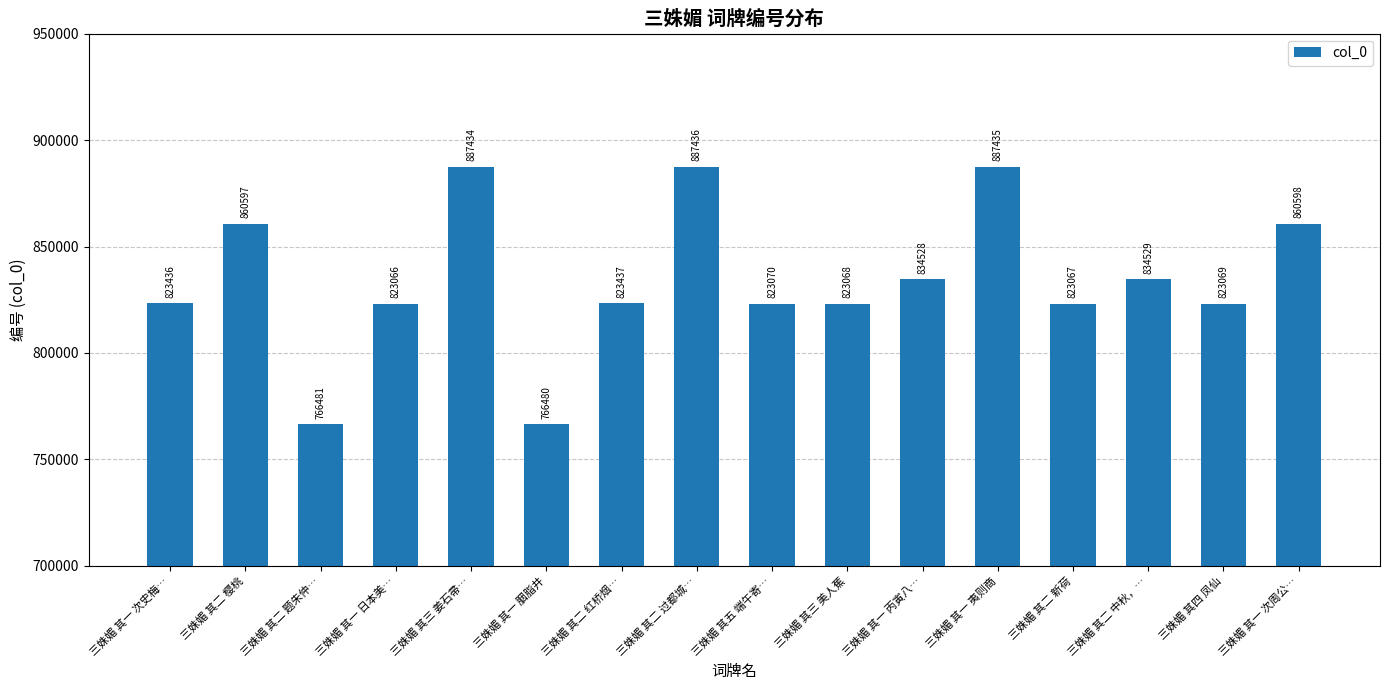

What is the sum of the values at 三姝媚 其一 丙寅八… and 三姝媚 其三 美人蕉?

1657596